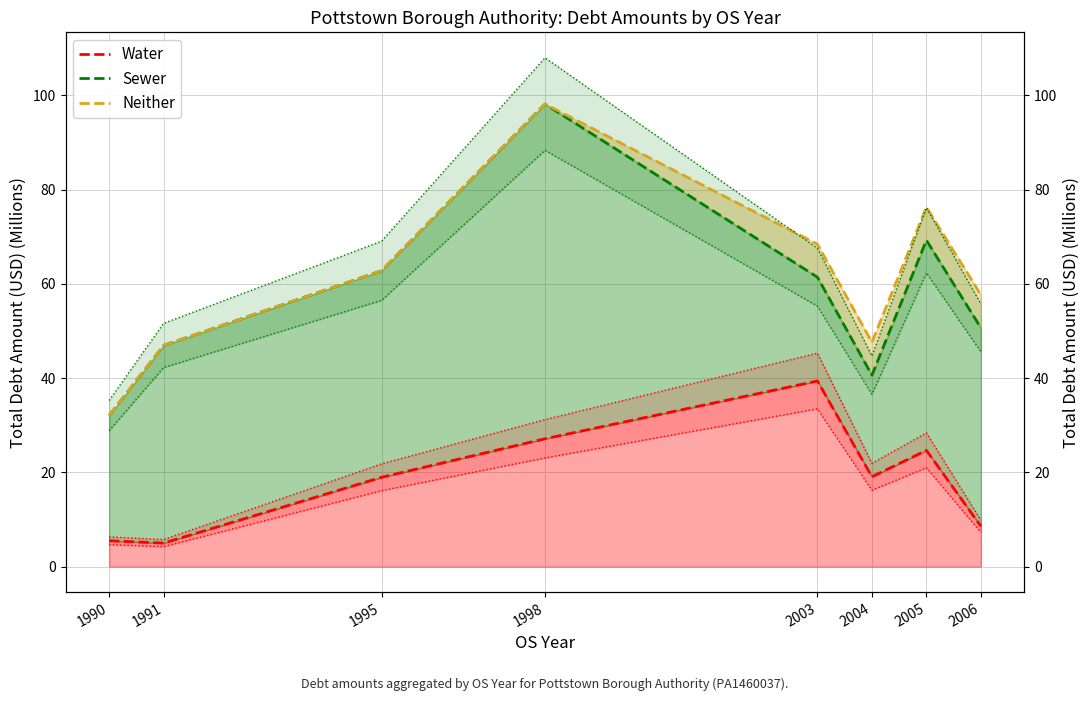

List the series in order of their peak value, highest first.

Sewer, Neither, Water